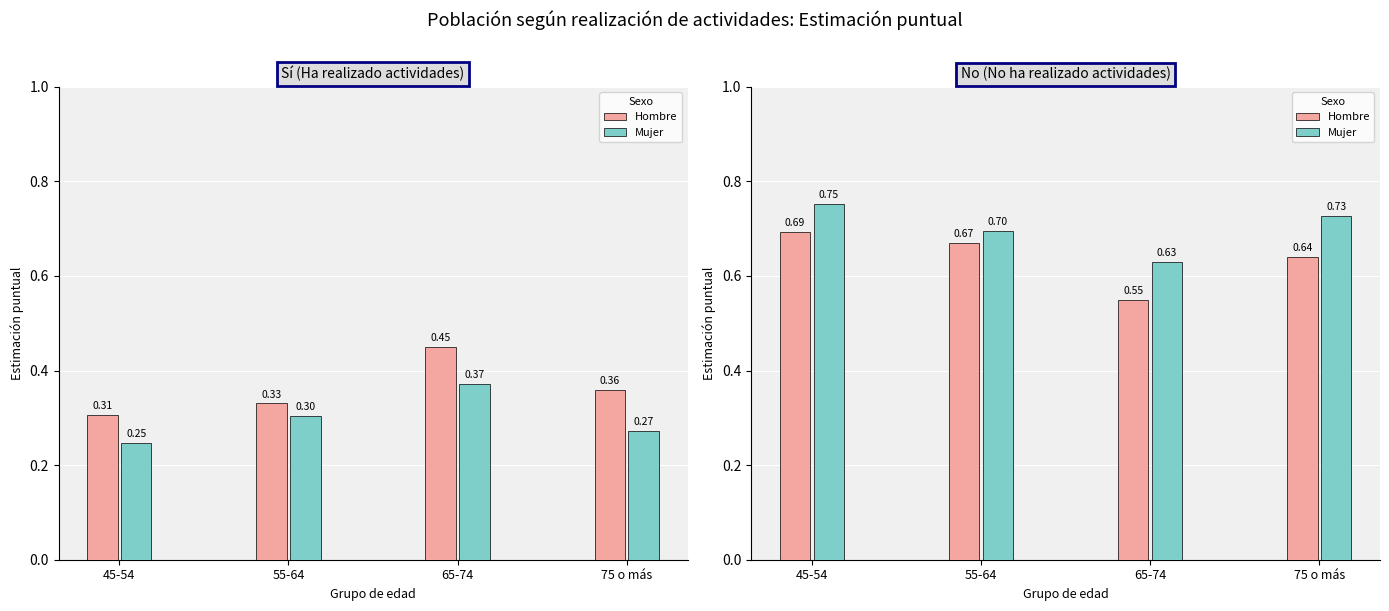

At 75 o más, list the series in order from largest to smallest.

Mujer No, Hombre No, Hombre Sí, Mujer Sí